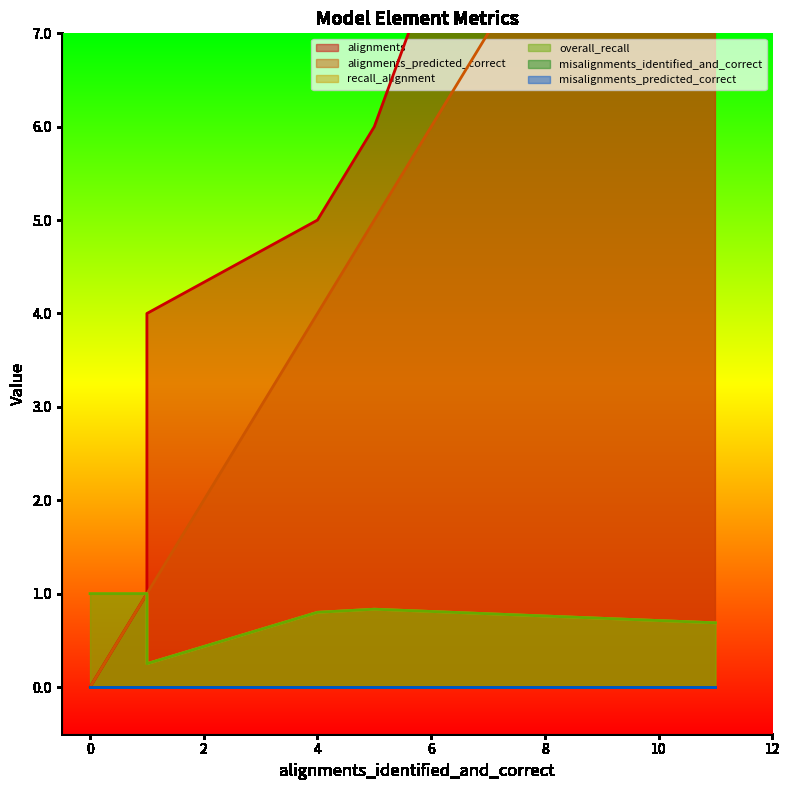

How many lines are shown in the chart?

6